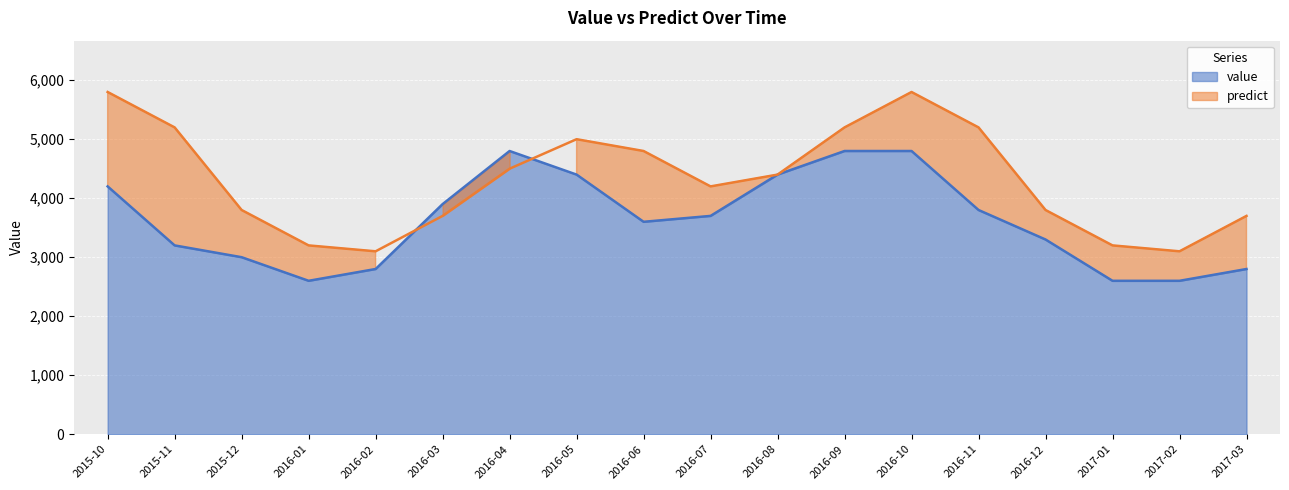

How many data points in predict are above 4400?

8